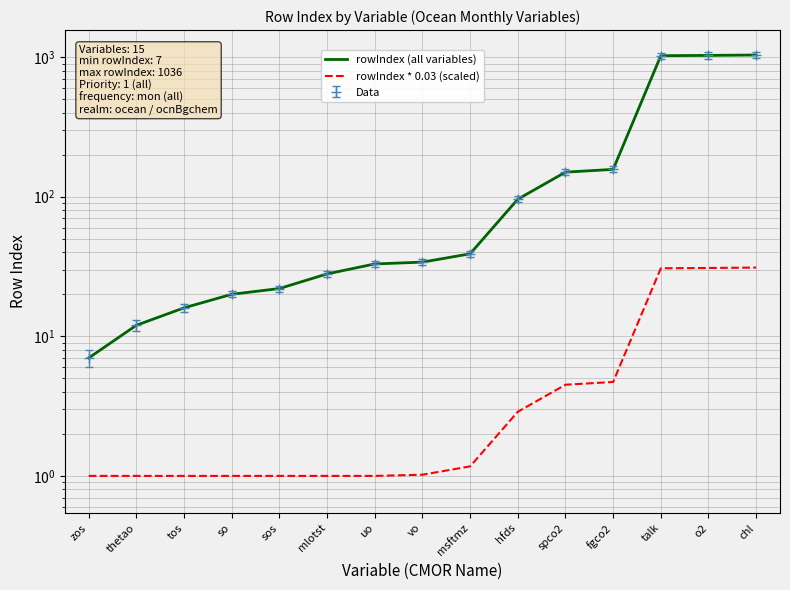

What is the difference between the highest and lowest values at hfds?

93.1